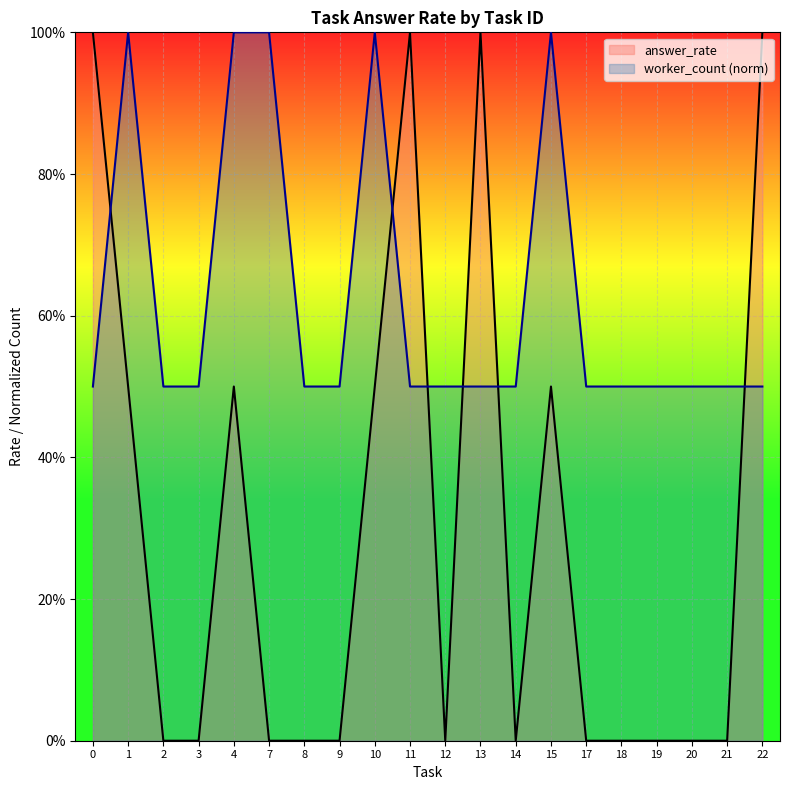

How many categories are shown in the chart?

20